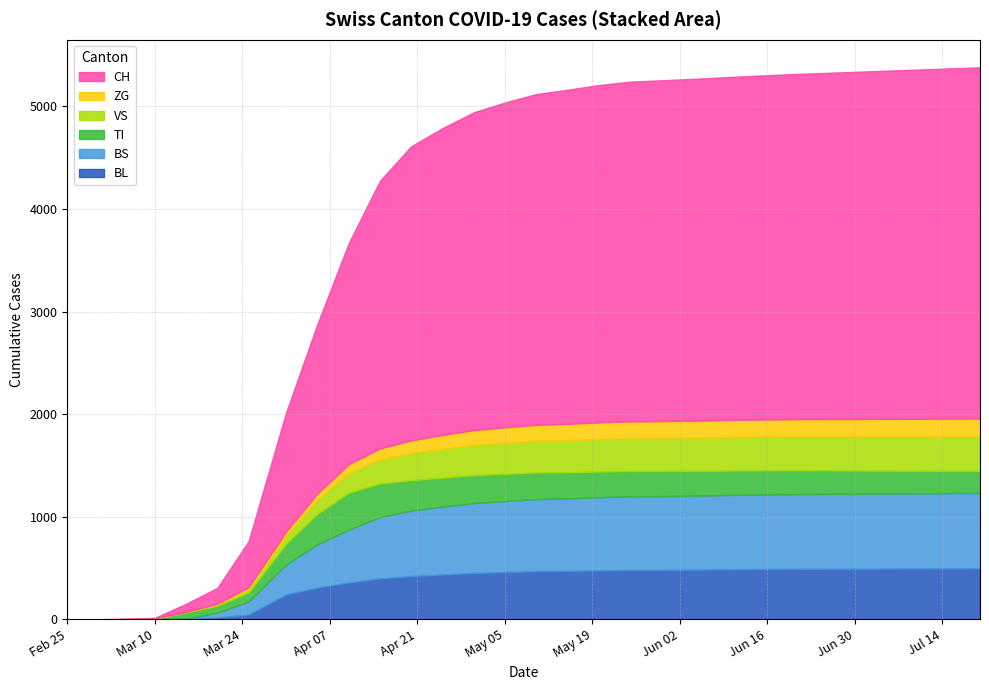

Where do BS and TI first cross each other?

2020-03-10 and 2020-03-15